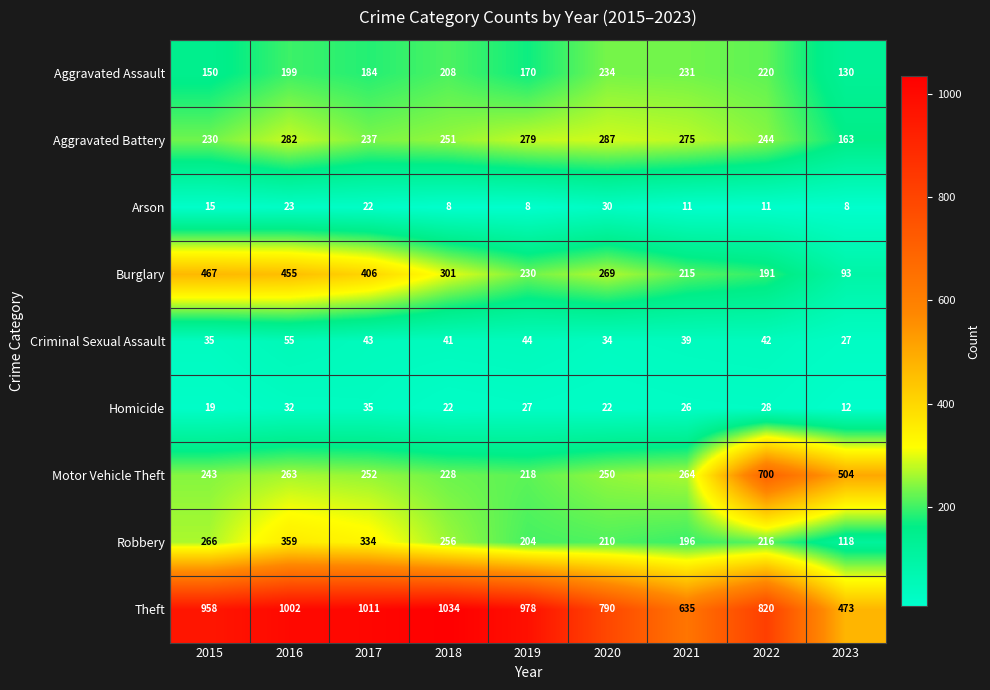

What is the difference between the highest and lowest values at 2023?

496